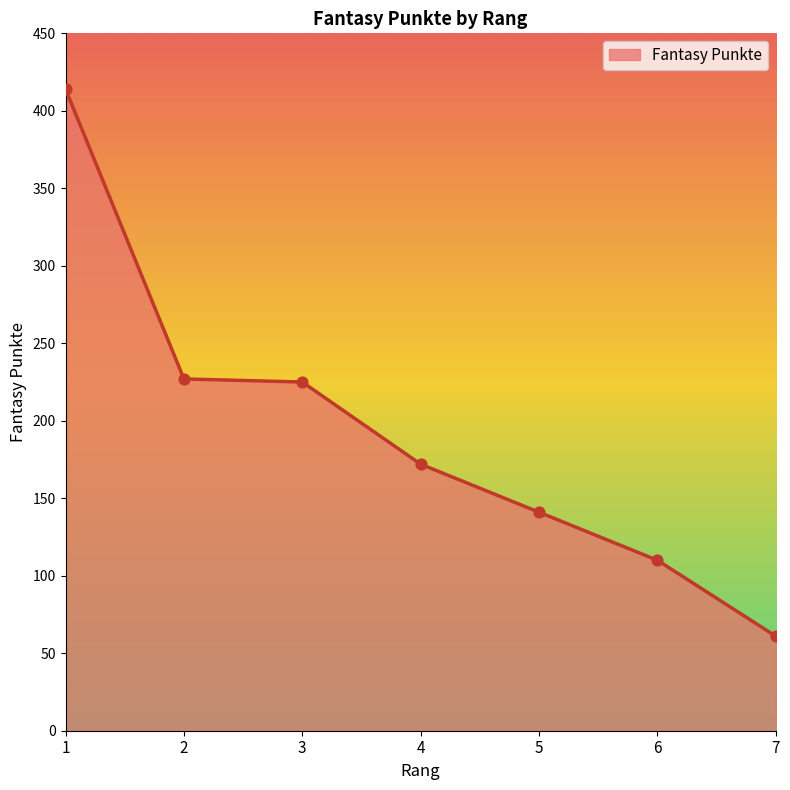

Which has a higher value, 1 or 3?

1